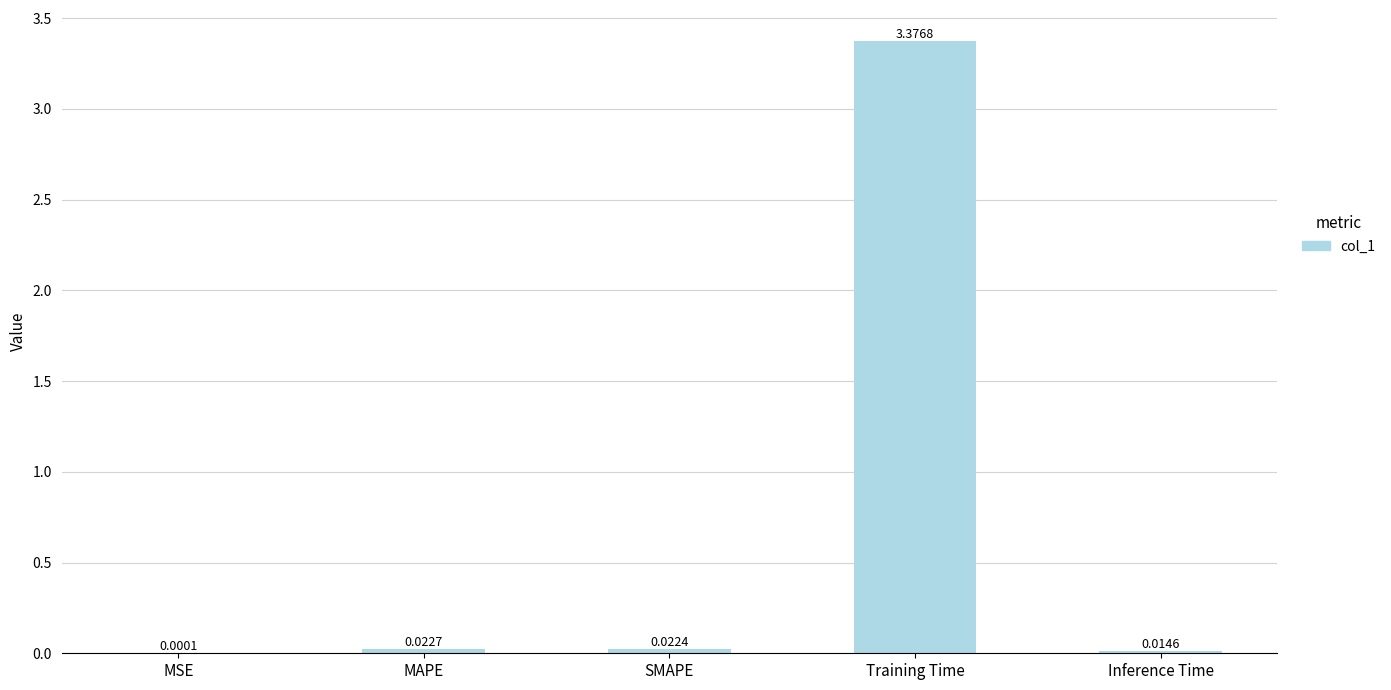

How many categories are shown in the chart?

5